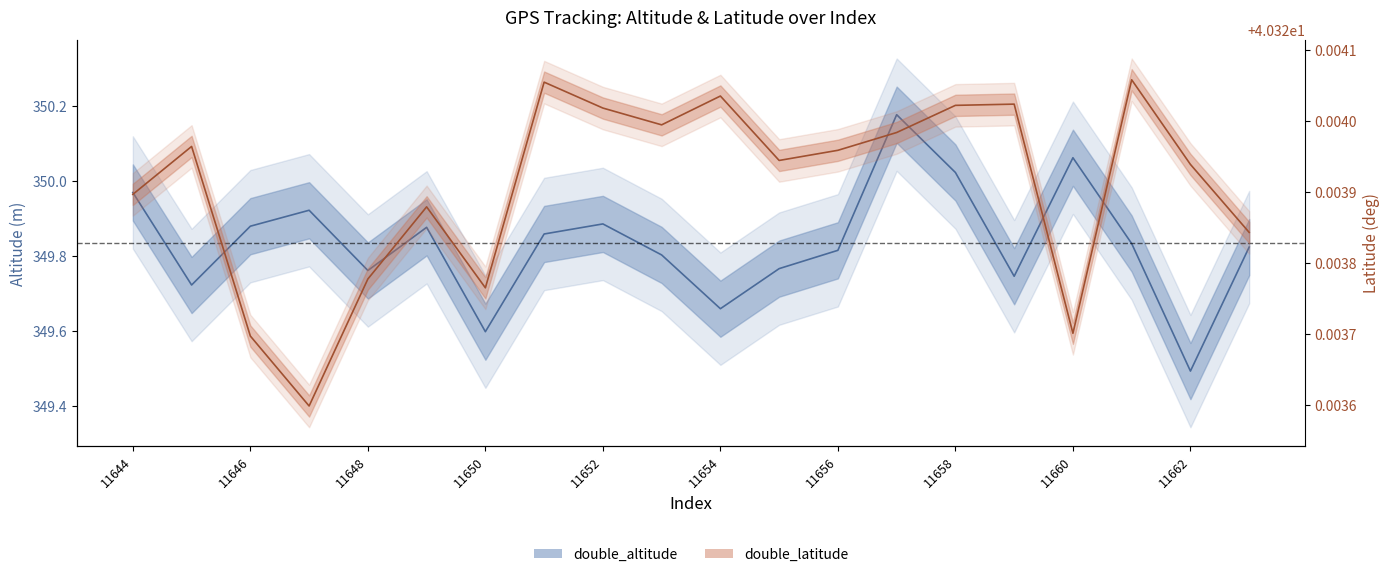

At which category does the chart reach its minimum across all series?

11647